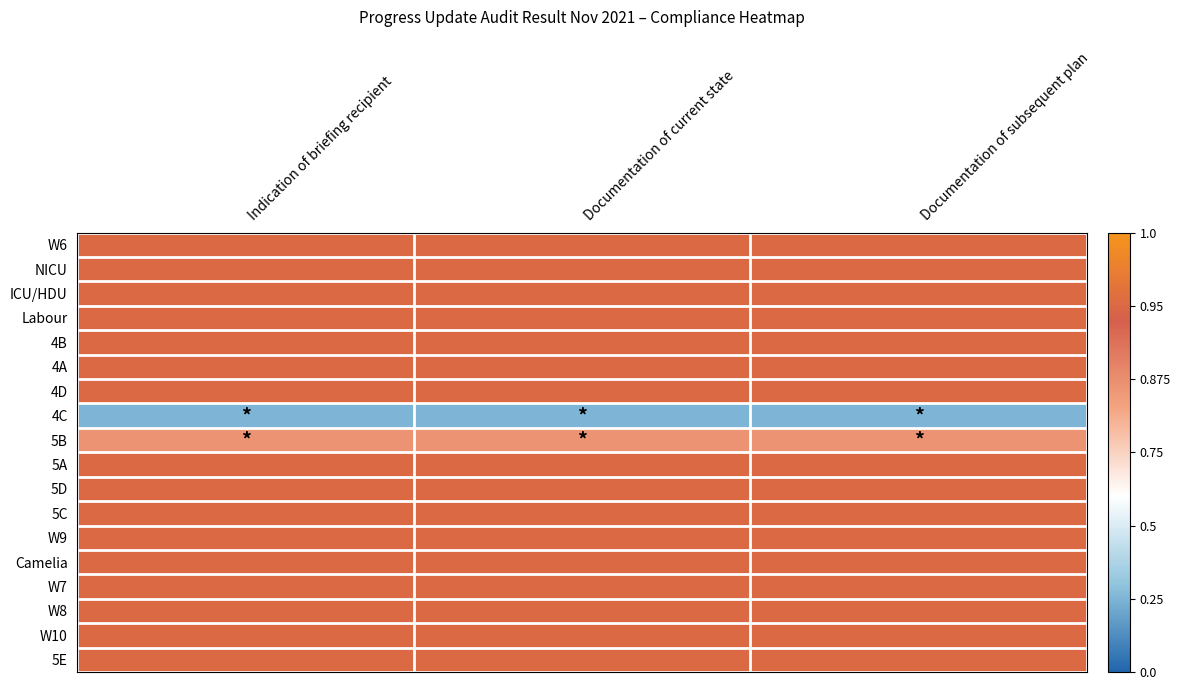

At how many categories does at least one series exceed 0?

3